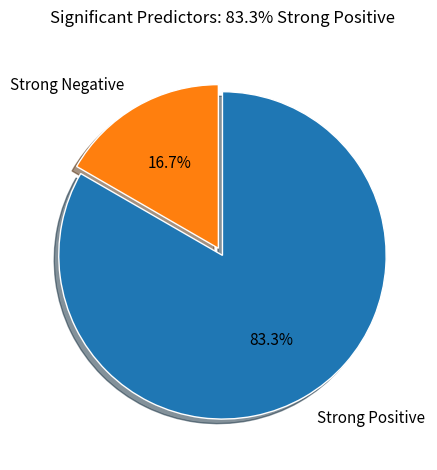

Does Strong Negative account for over 50% of the chart?

No